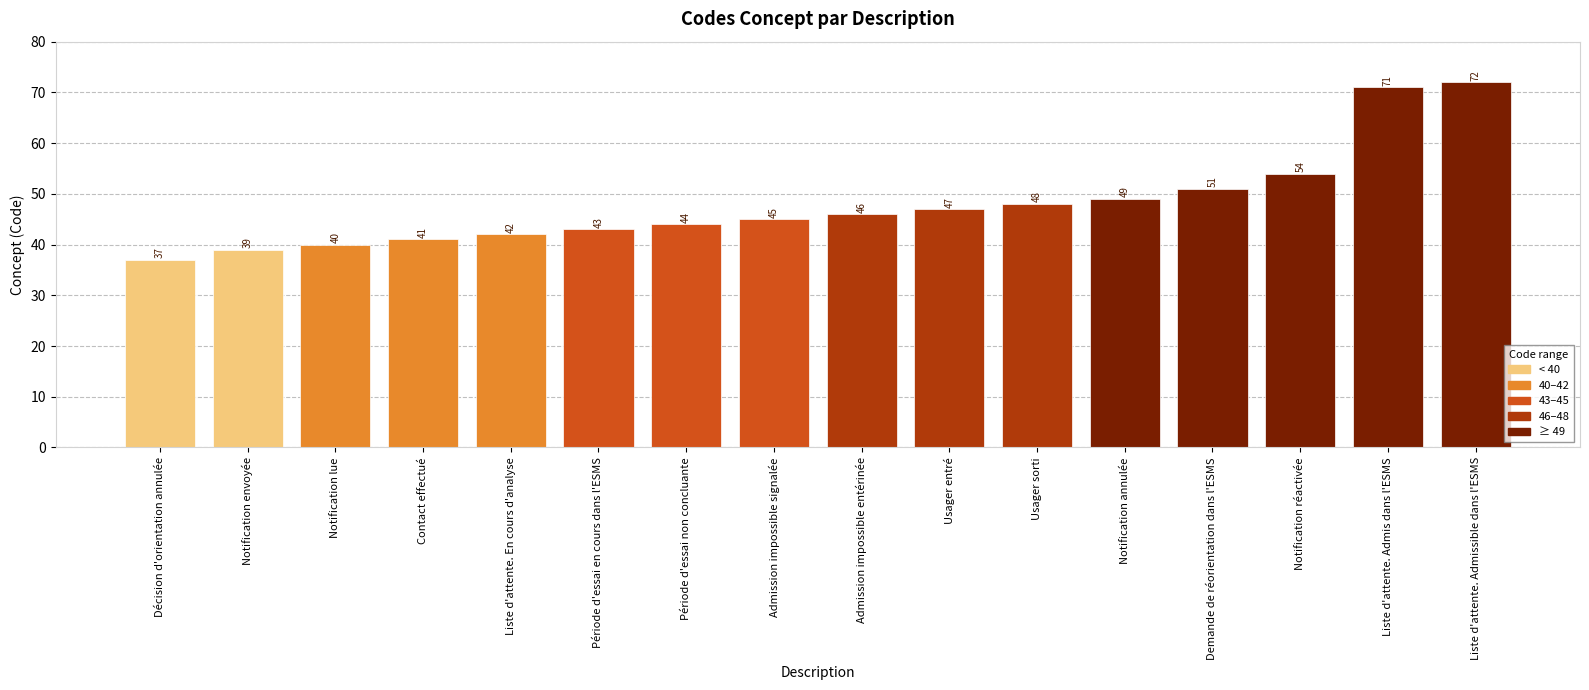

What is the value of the 14th bar from the left?

54